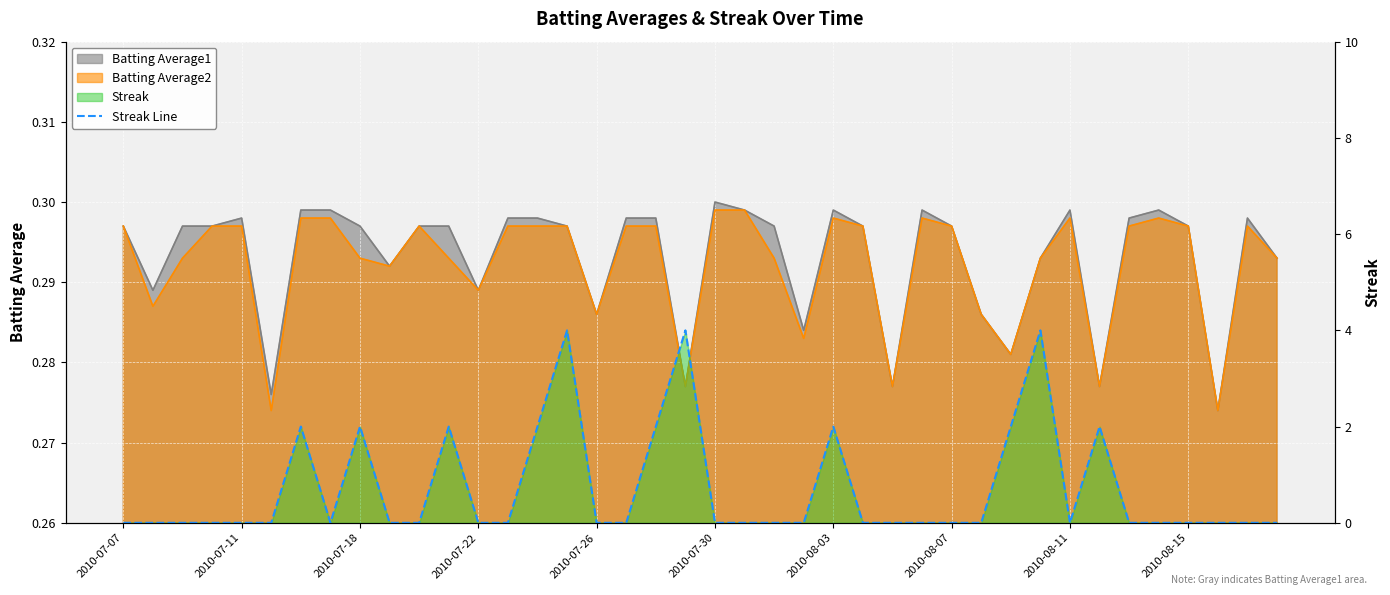

How many values are above zero?

11